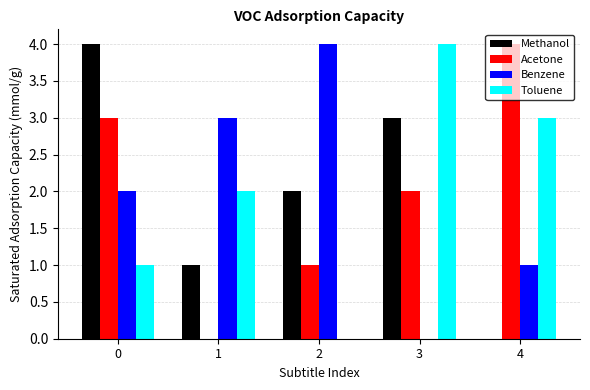

What is the sum of all Acetone values?

10